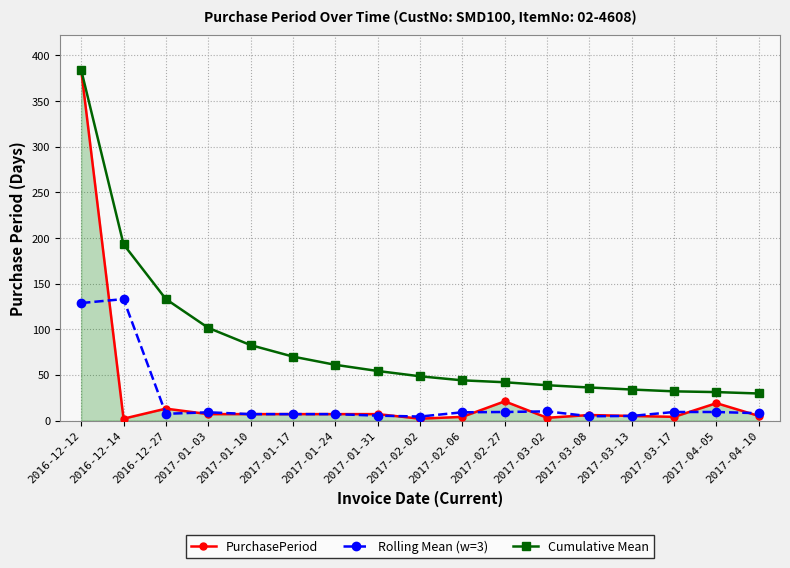

Is it true that Rolling Mean (w=3) equals 7.0 at 2017-01-10?

True